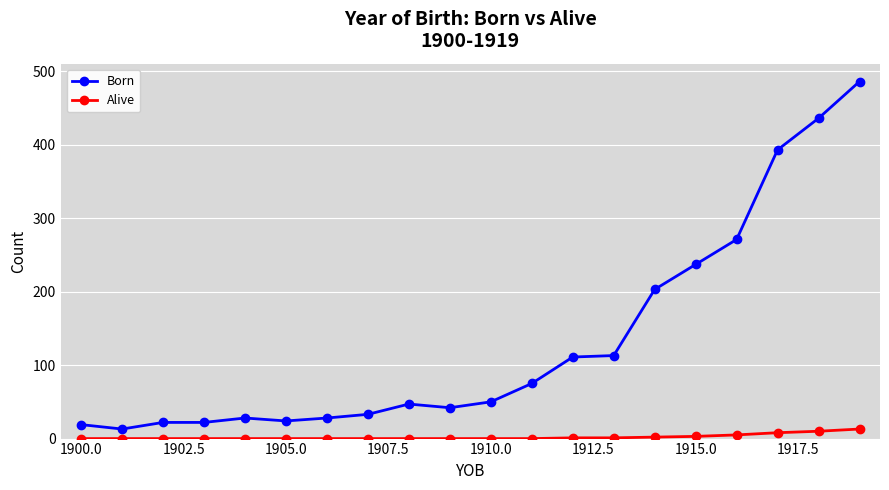

Which series has the widest spread of values?

Born